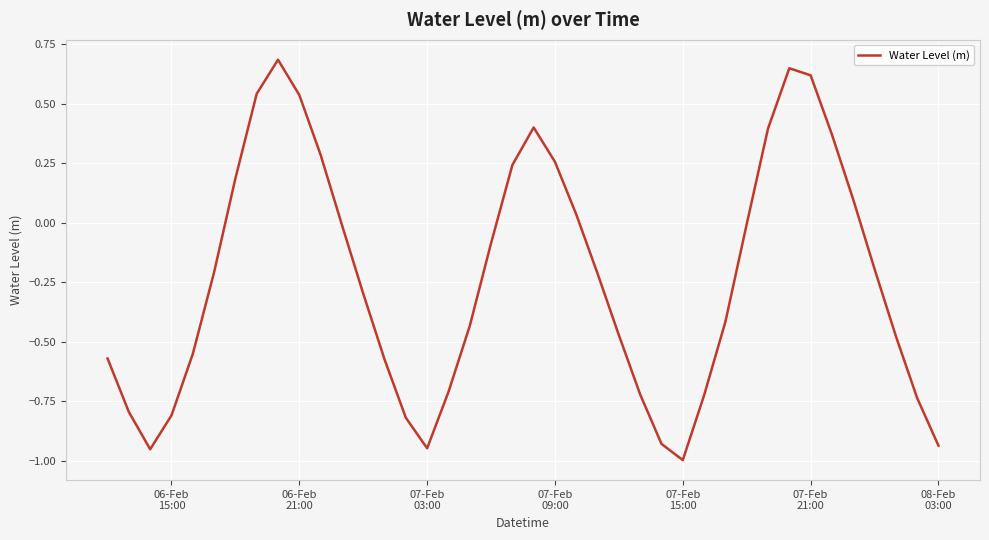

What is the greatest value displayed?

0.7